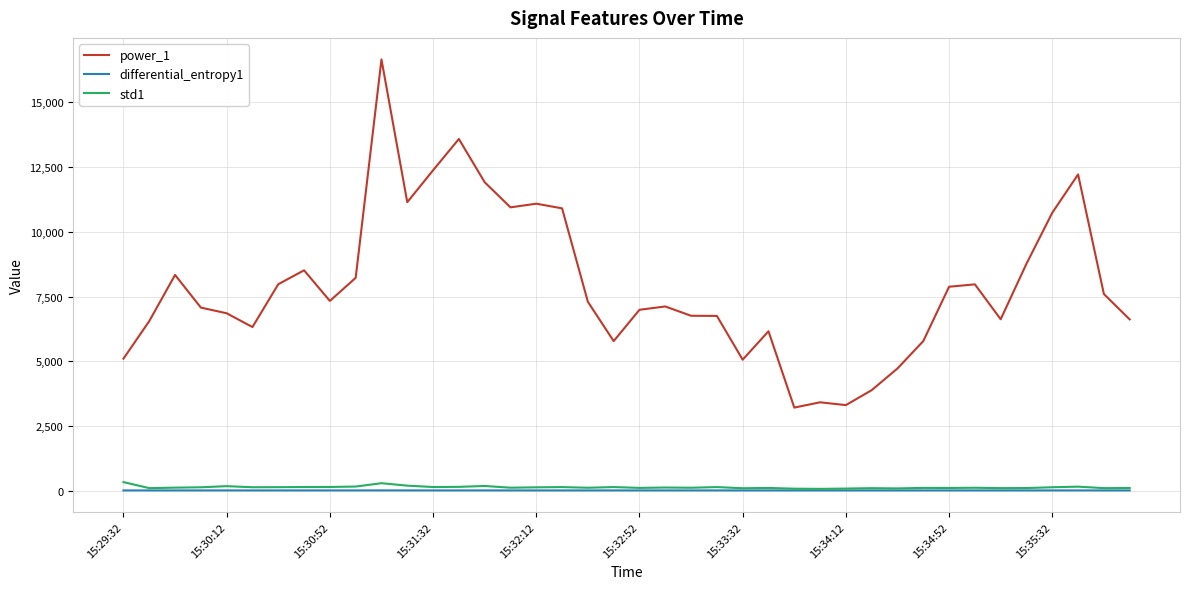

True or false: power_1 and std1 cross at least once.

False